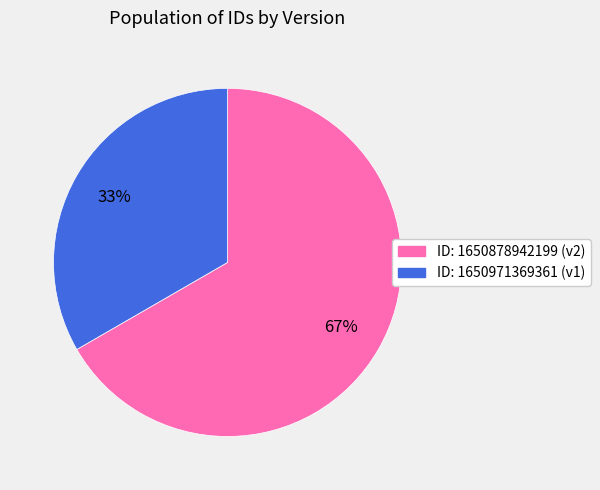

To the nearest percent, what is the average slice percentage?

50%